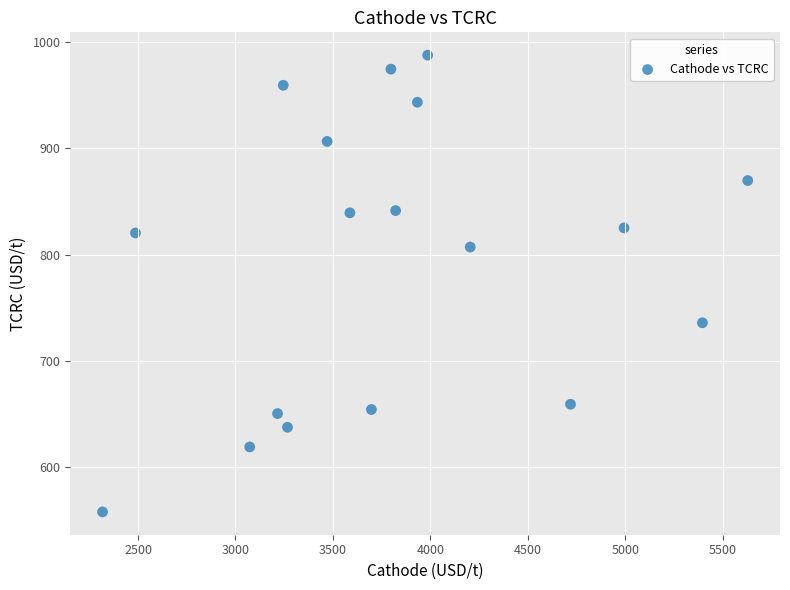

What is the range of Y values (max minus min)?

429.5